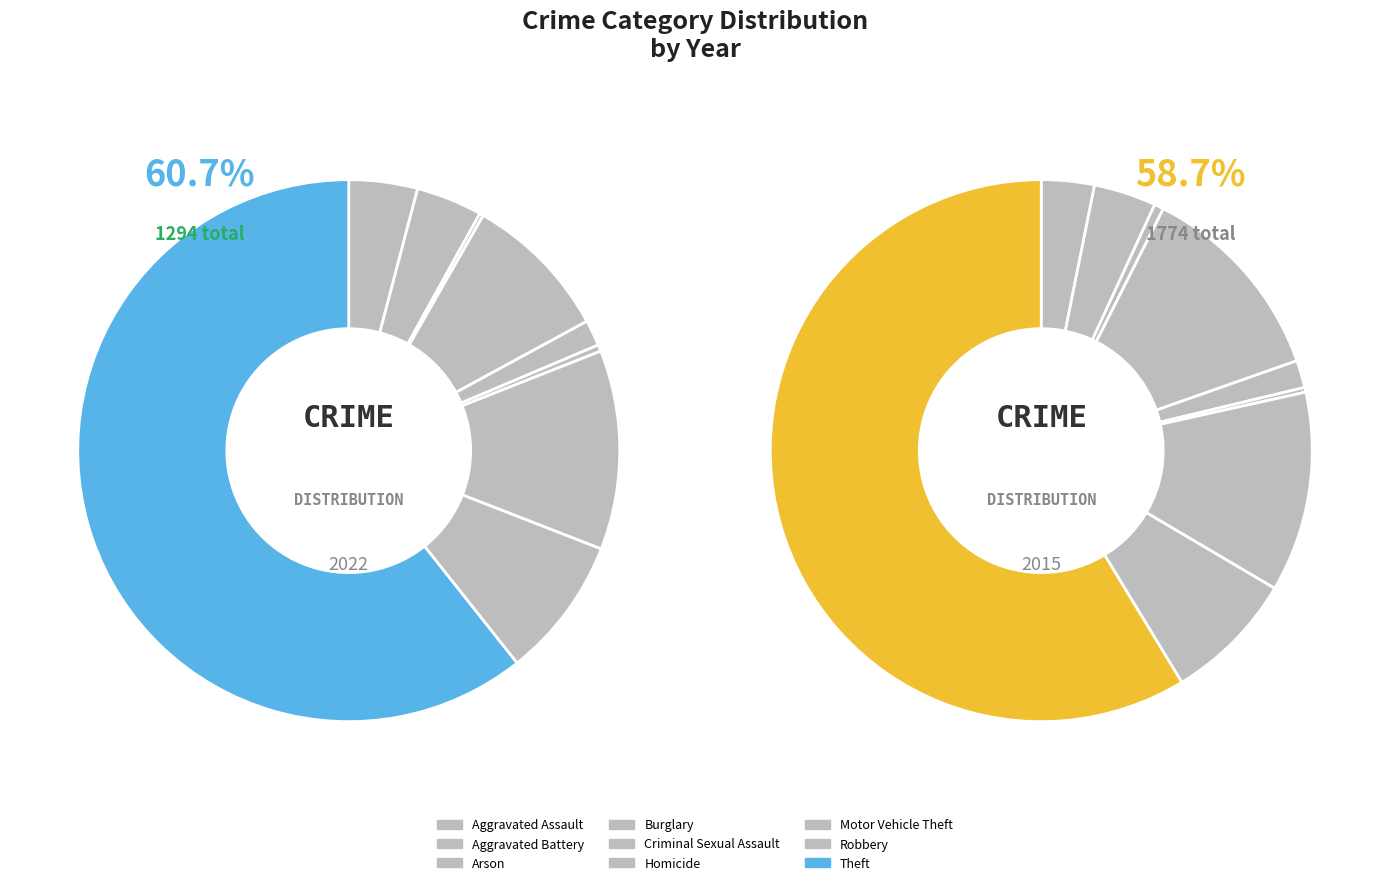

Is it true that Aggravated Battery is 1% of the pie?

False